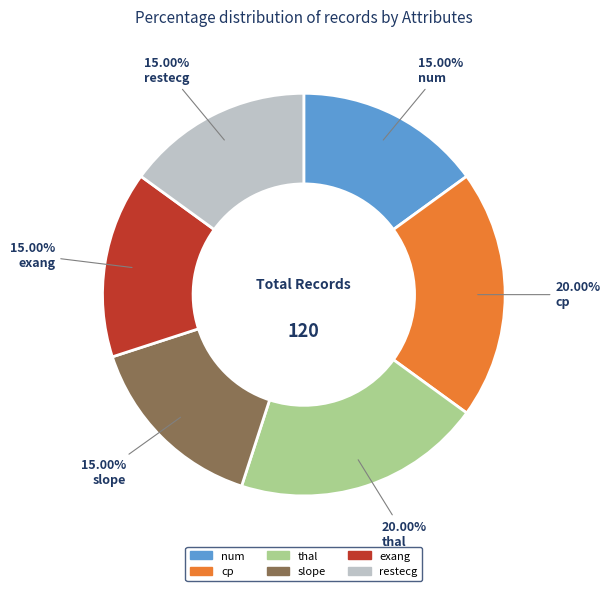

Is there any slice that represents more than half of the pie?

No